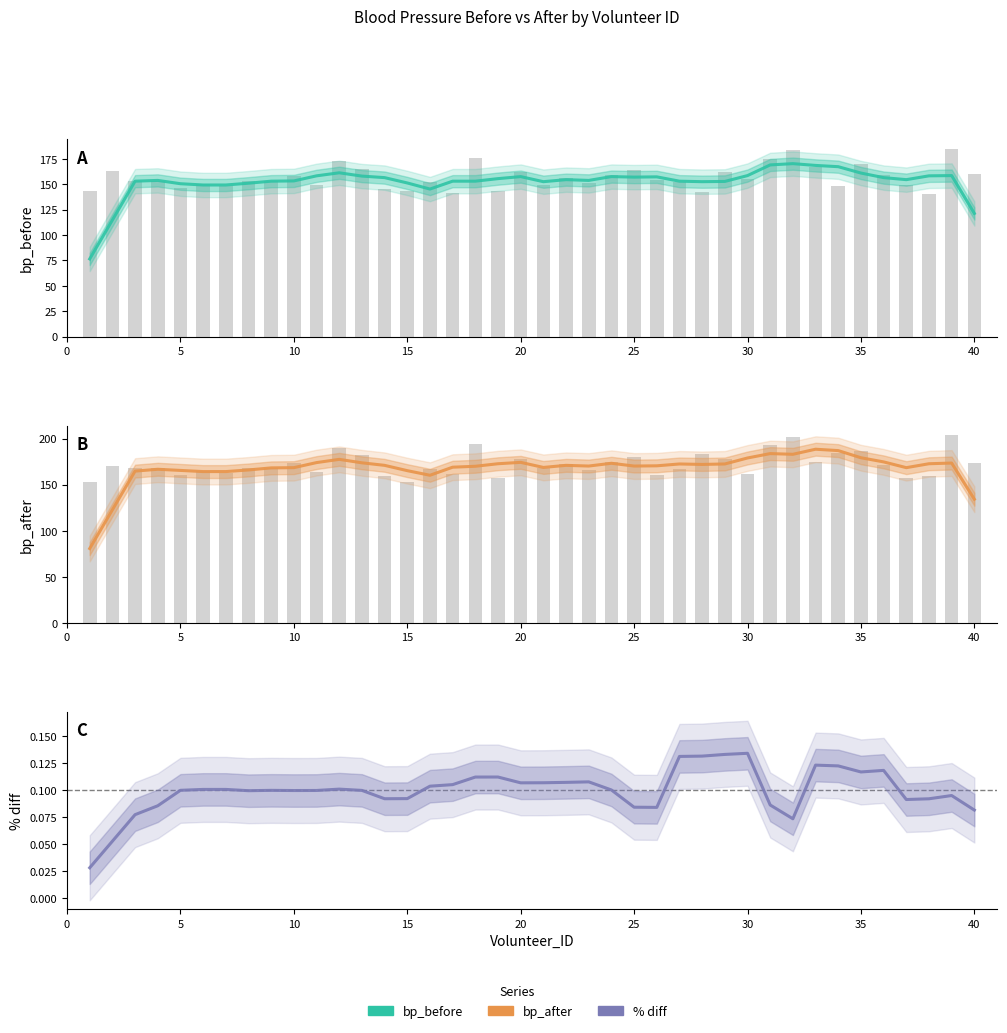

At which label does bp_before first exceed 154?

10